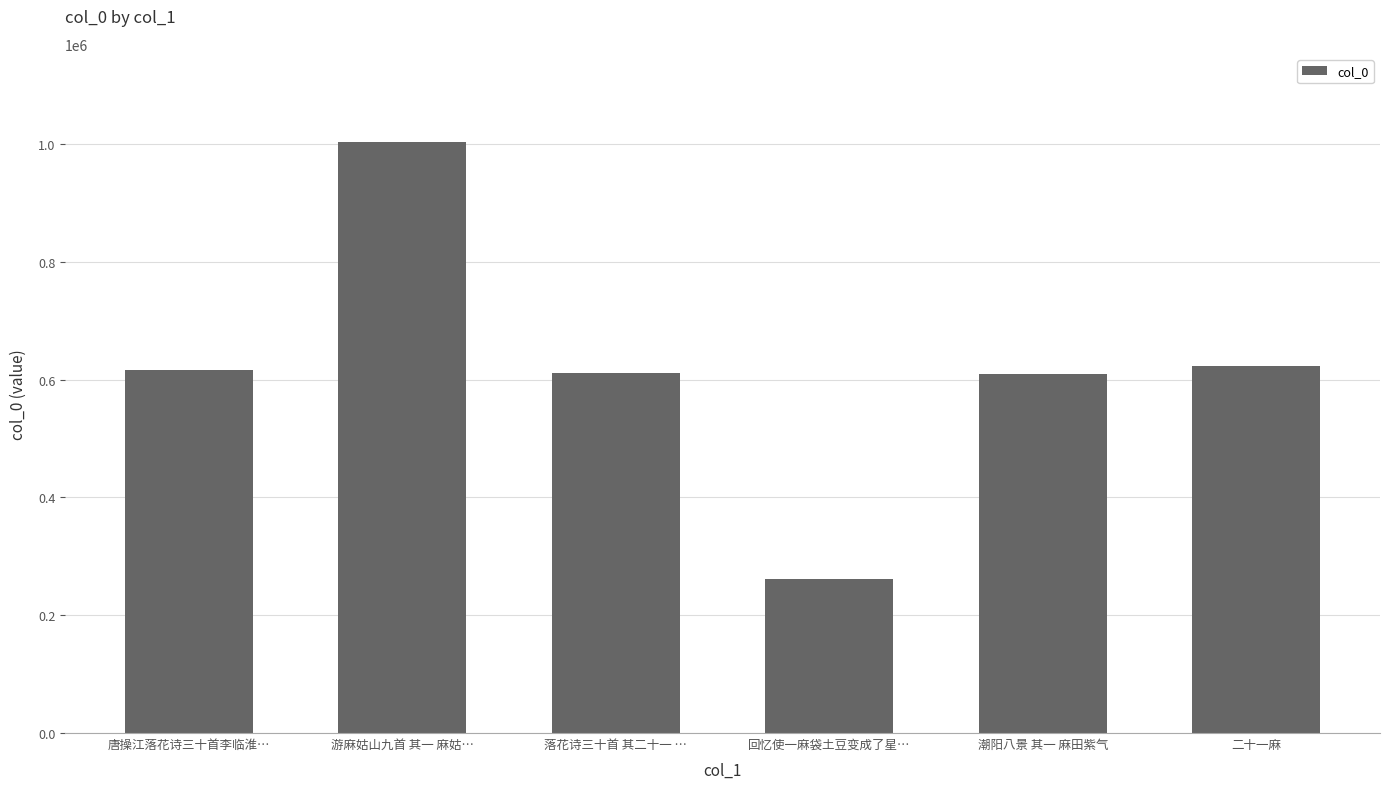

Which category has the lowest value across all series?

回忆使一麻袋土豆变成了星…